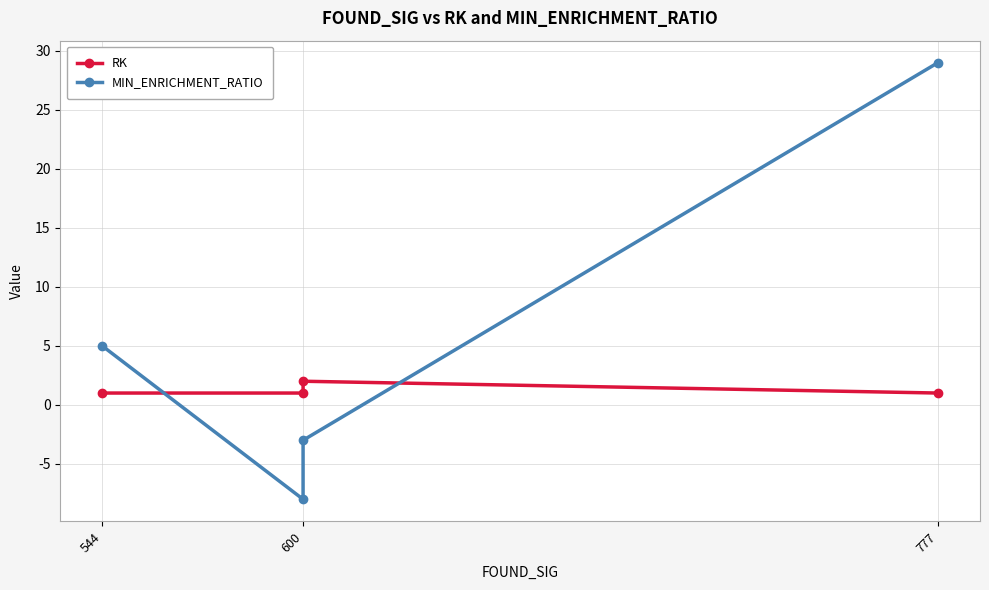

What is the minimum value shown in the chart?

-8